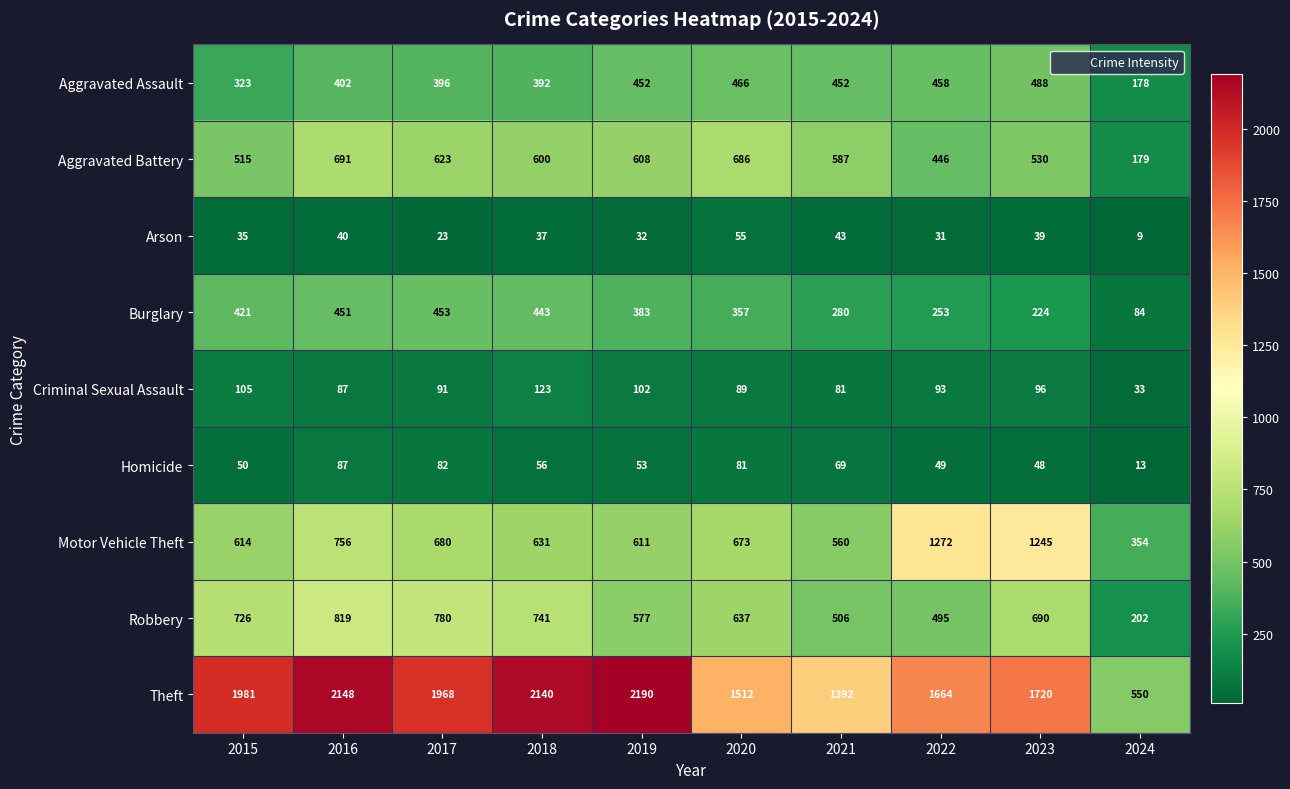

What is the average value of the Arson series?

34